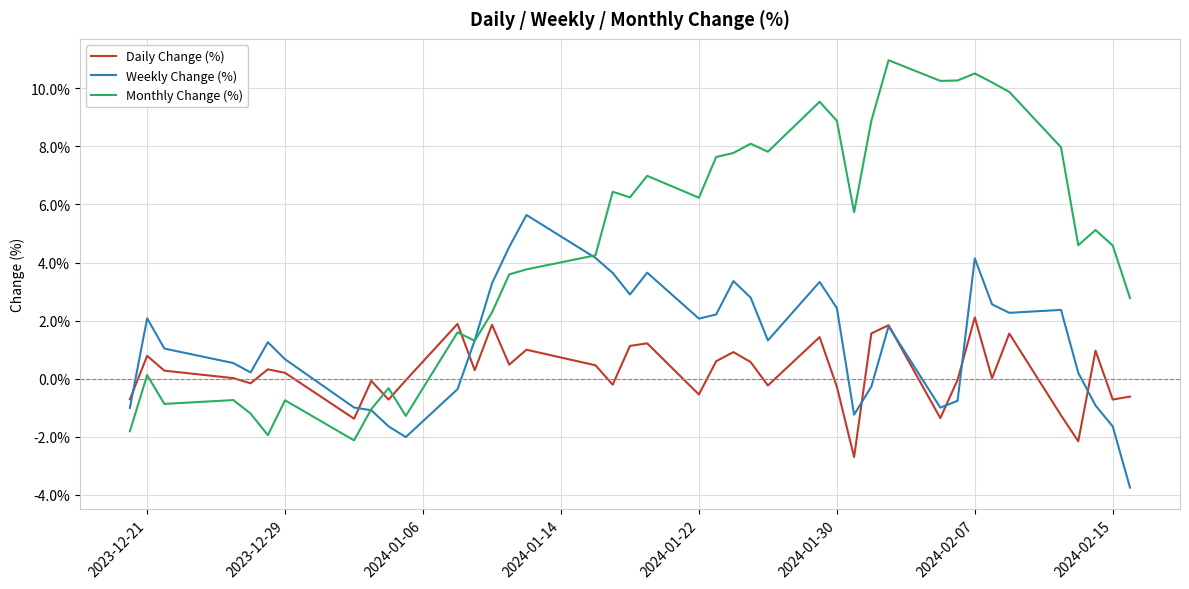

How many series are shown in this chart?

3